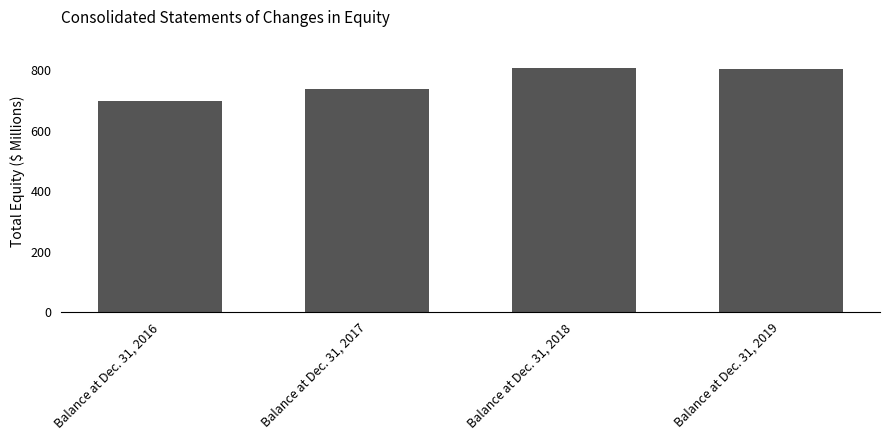

List the labels in order of value, largest first.

Balance at Dec. 31, 2018, Balance at Dec. 31, 2019, Balance at Dec. 31, 2017, Balance at Dec. 31, 2016